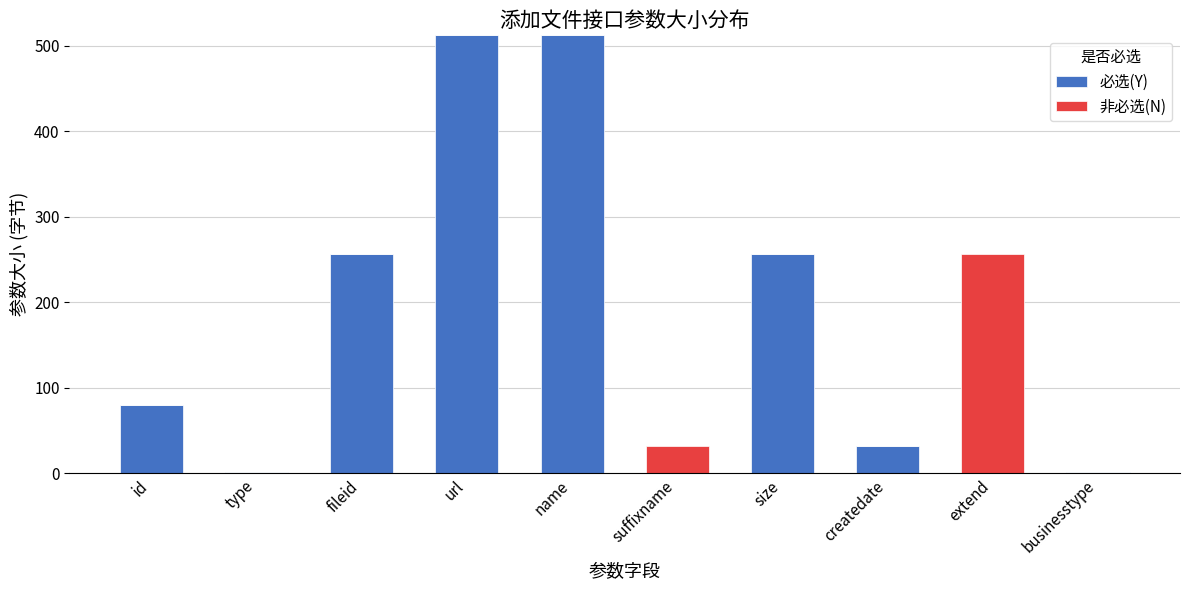

What is the total value across all series at url?

512